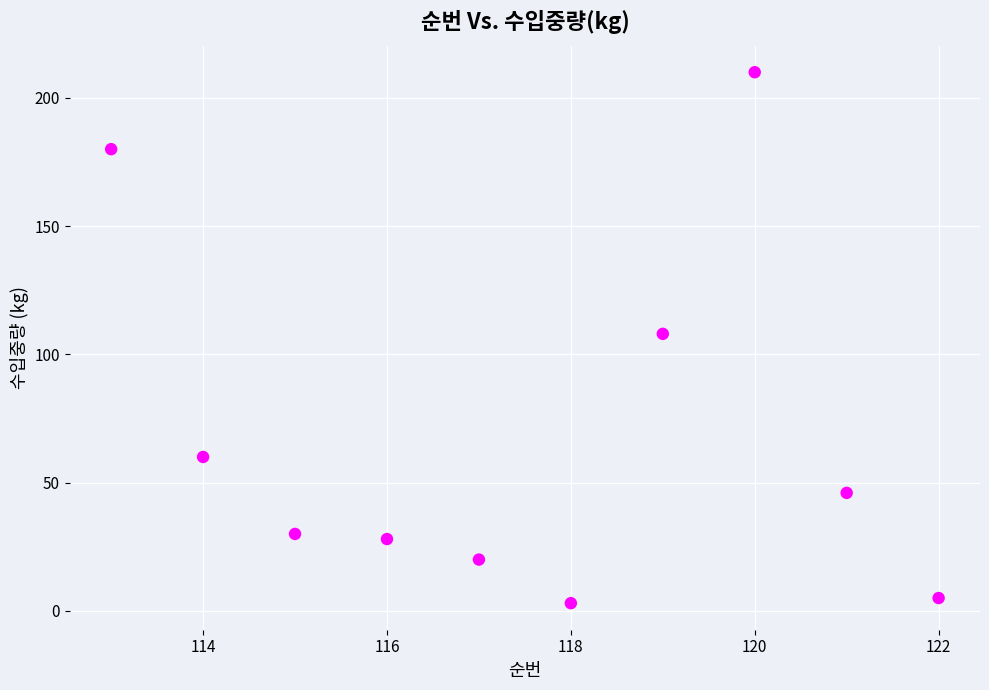

What is the average X value?

118